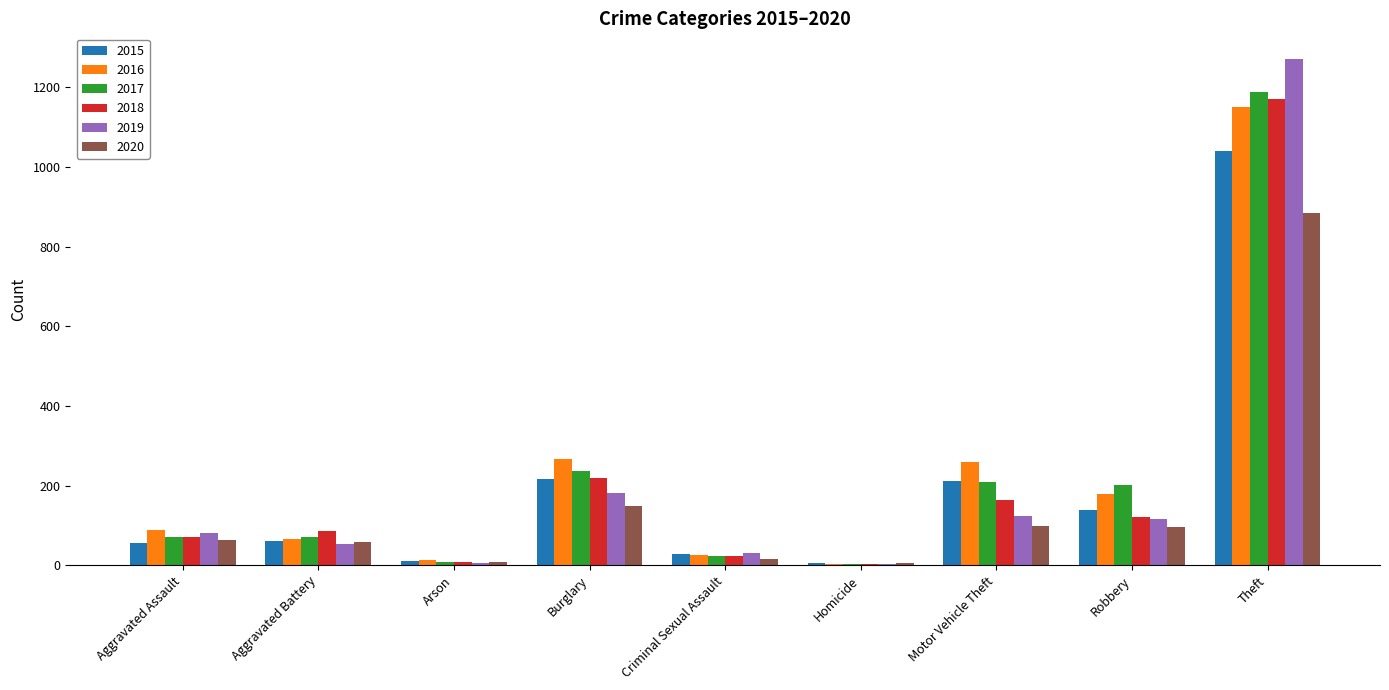

How many data points does each series have?

9